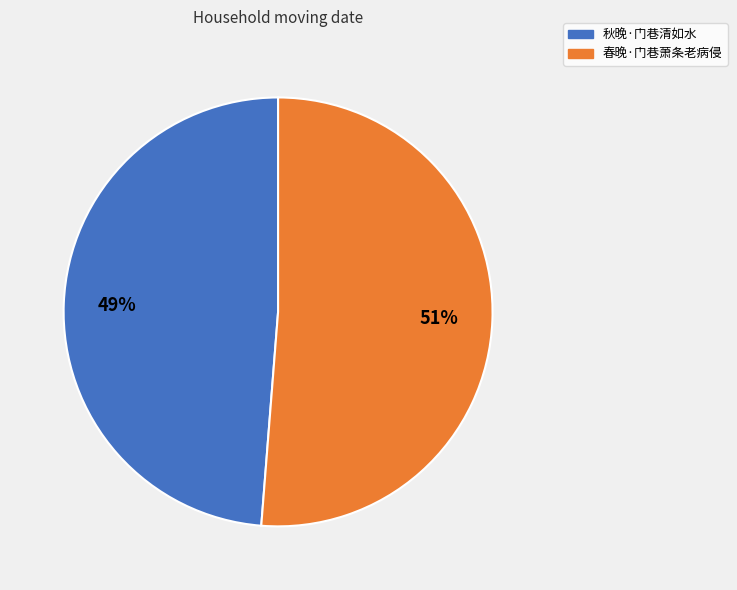

Combined, do 秋晚·门巷清如水 and 春晚·门巷萧条老病侵 account for over 50%?

Yes